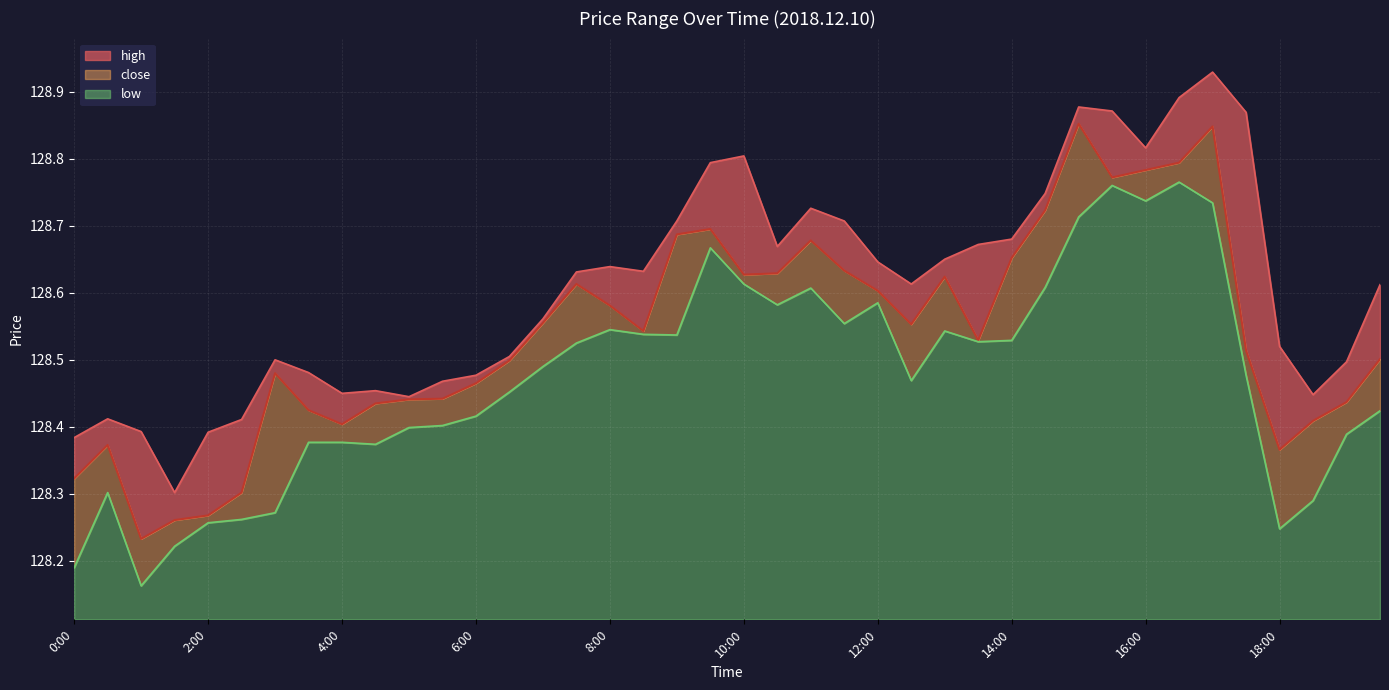

What is the total value across all series at 2:00?

384.9